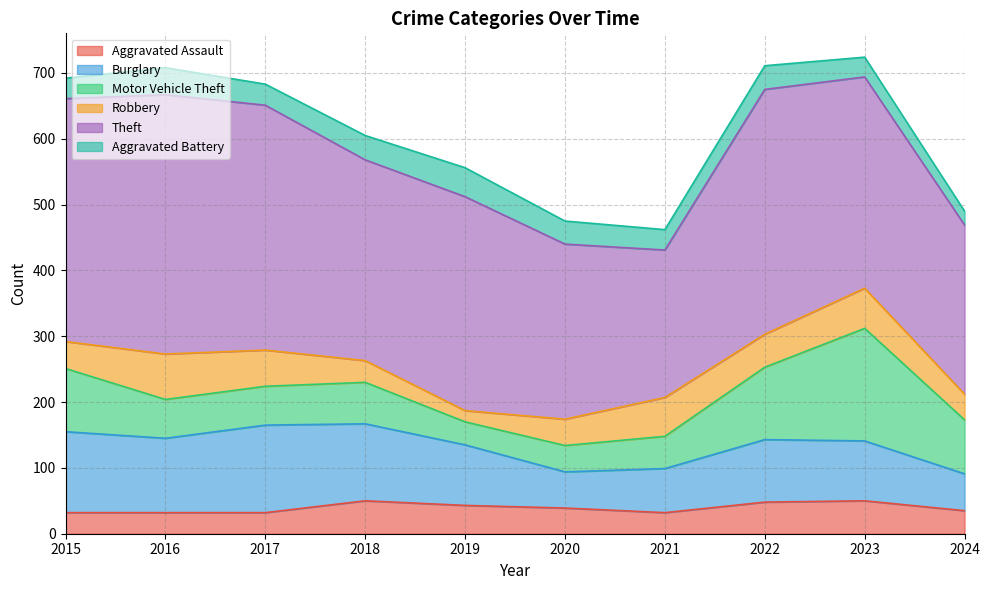

Reading left to right, list all the values displayed in this chart.

Aggravated Assault: 32	32	32	50	43	39	32	48	50	35
Burglary: 123	113	133	117	92	55	67	95	91	56
Motor Vehicle Theft: 96	59	59	63	35	40	49	110	171	82
Robbery: 41	69	55	33	17	40	59	50	61	39
Theft: 369	394	372	305	325	266	224	372	321	257
Aggravated Battery: 31	41	32	37	44	35	31	36	30	21